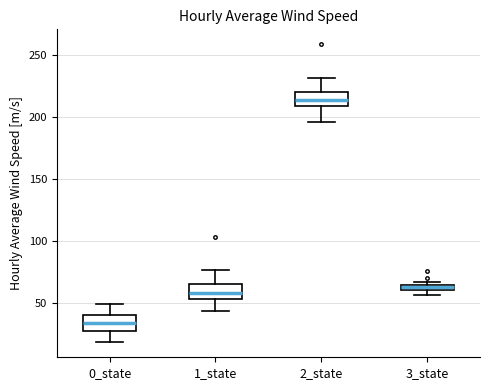

Where is the lower edge of the box for 1_state on the y-axis? The values are not printed on the chart, so give them approximately, as read against the axis.

55